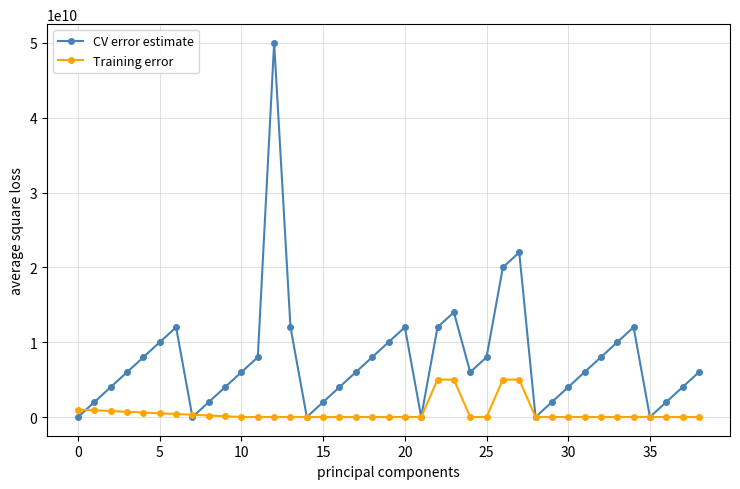

How many interior local peaks does the CV error estimate series have?

6